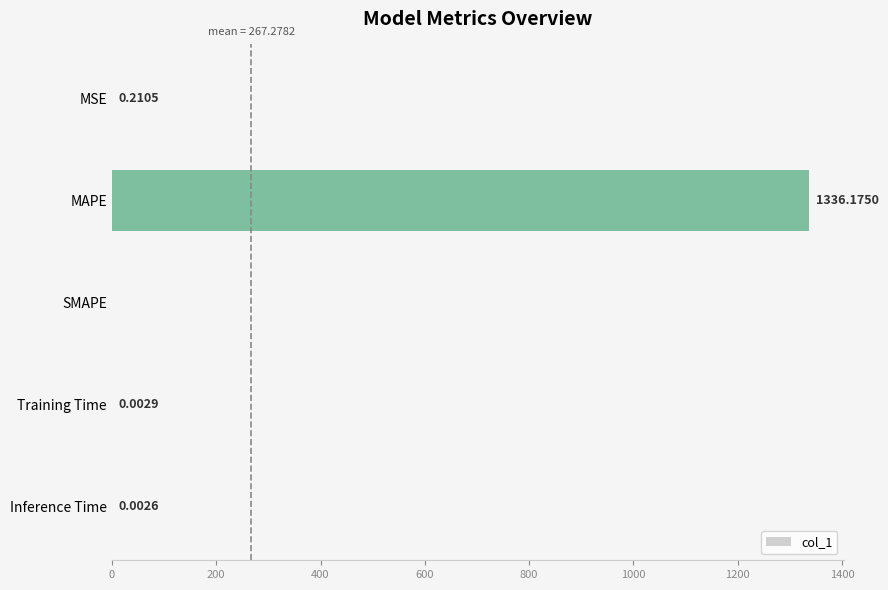

Which has a higher value, SMAPE or MAPE?

MAPE